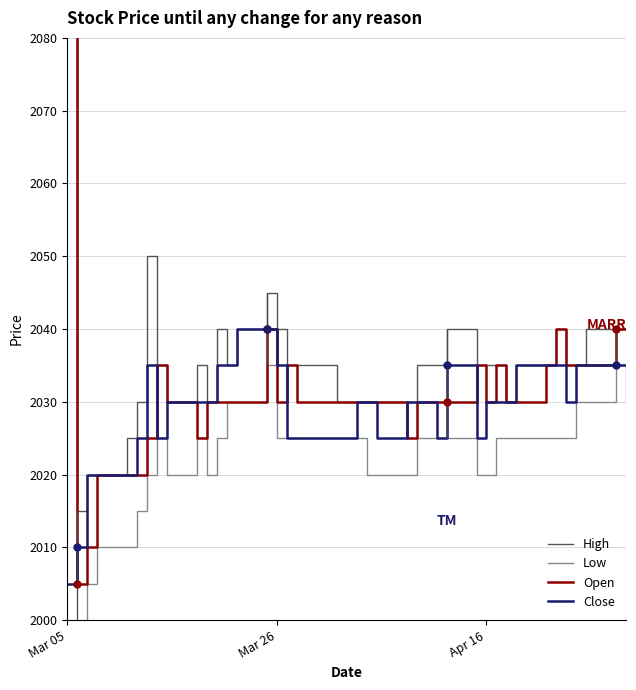

What is the difference between the maximum and minimum values in the Open series?

2015